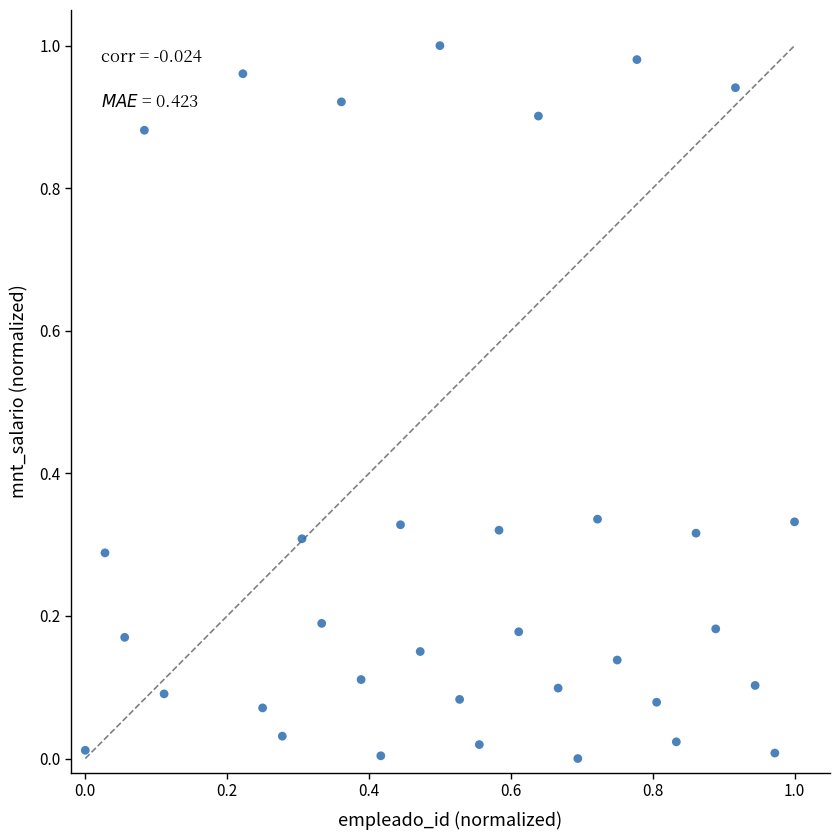

Count the number of points in this scatter plot.

34